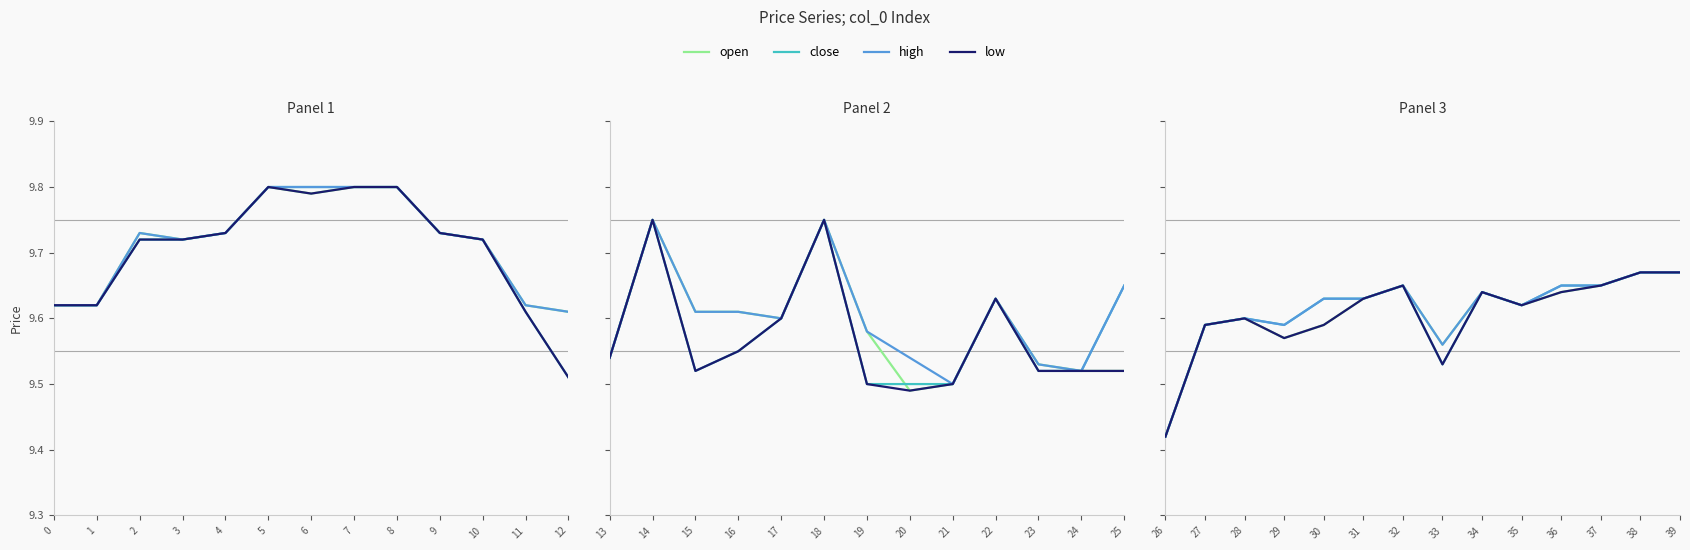

Where is the first local minimum for open?

29